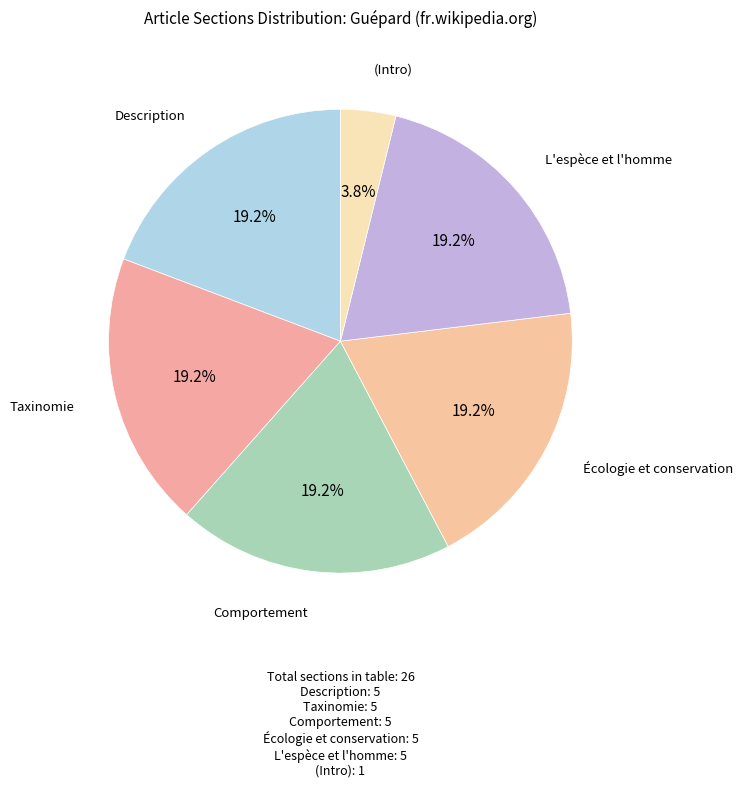

What is the ratio of the value at Description to the value at Écologie et conservation?

1.0